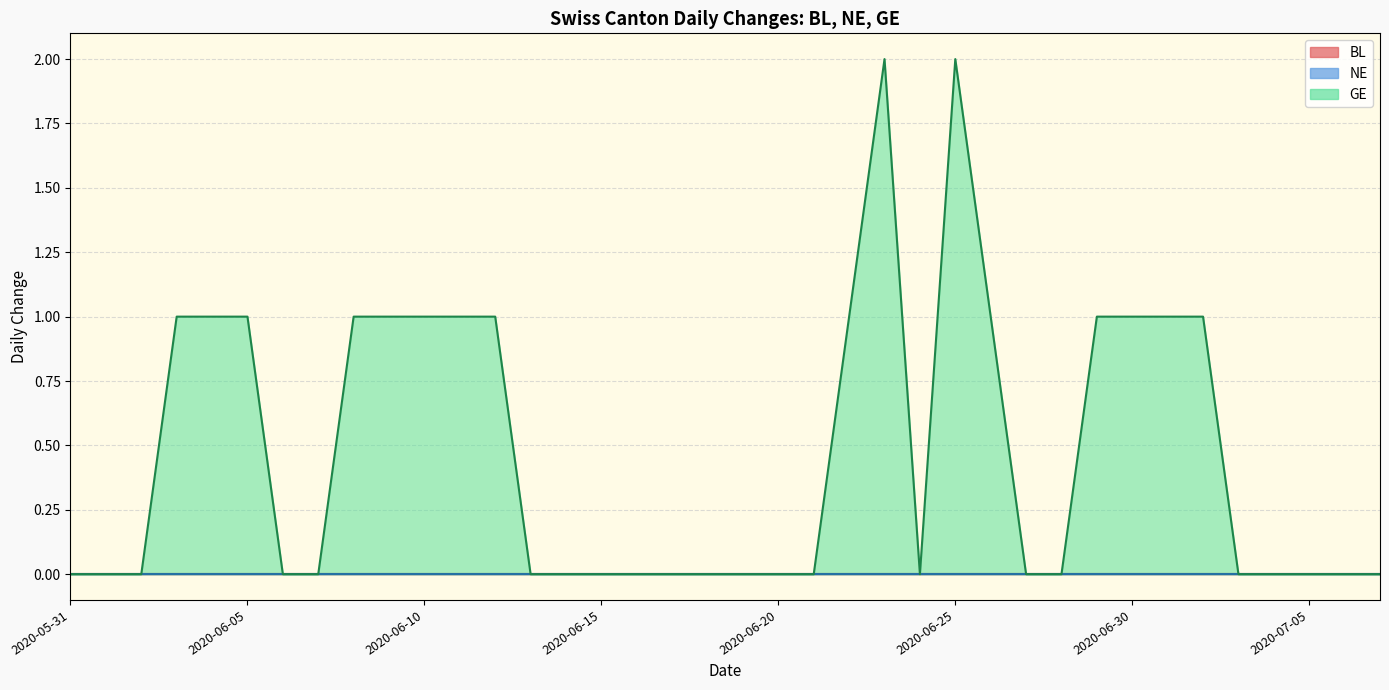

How many data points does each series have?

38